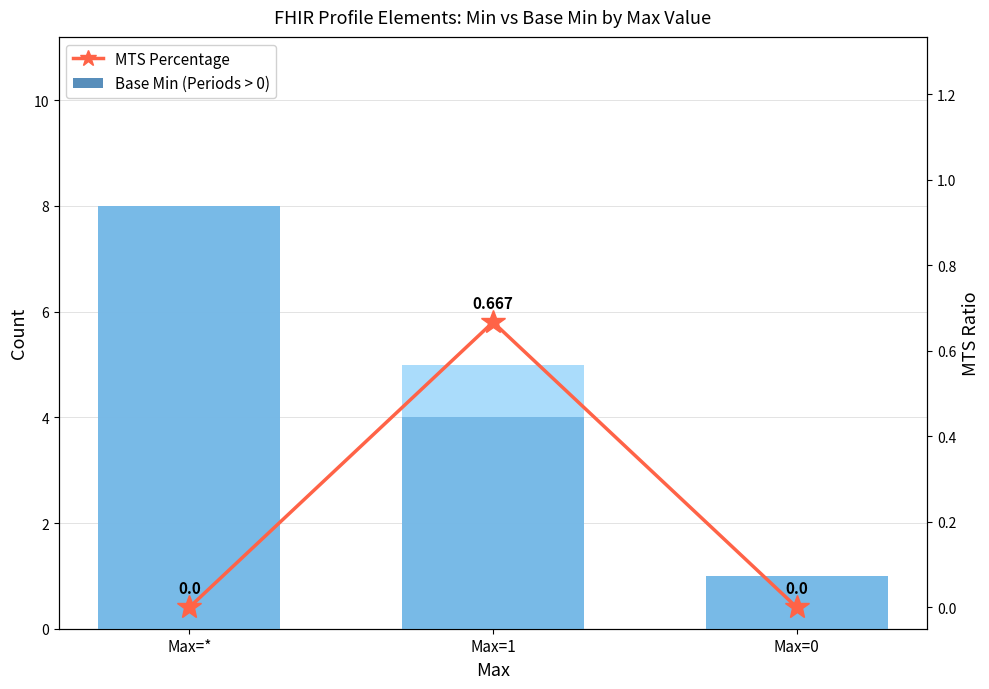

What is the value of the Min bar at the 3rd from the left?

1.0